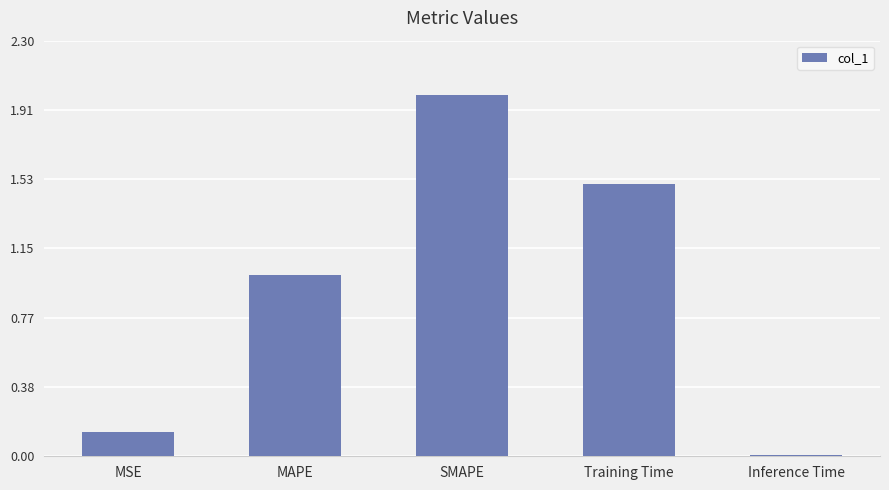

List the labels in order of value, smallest first.

Inference Time, MSE, MAPE, Training Time, SMAPE